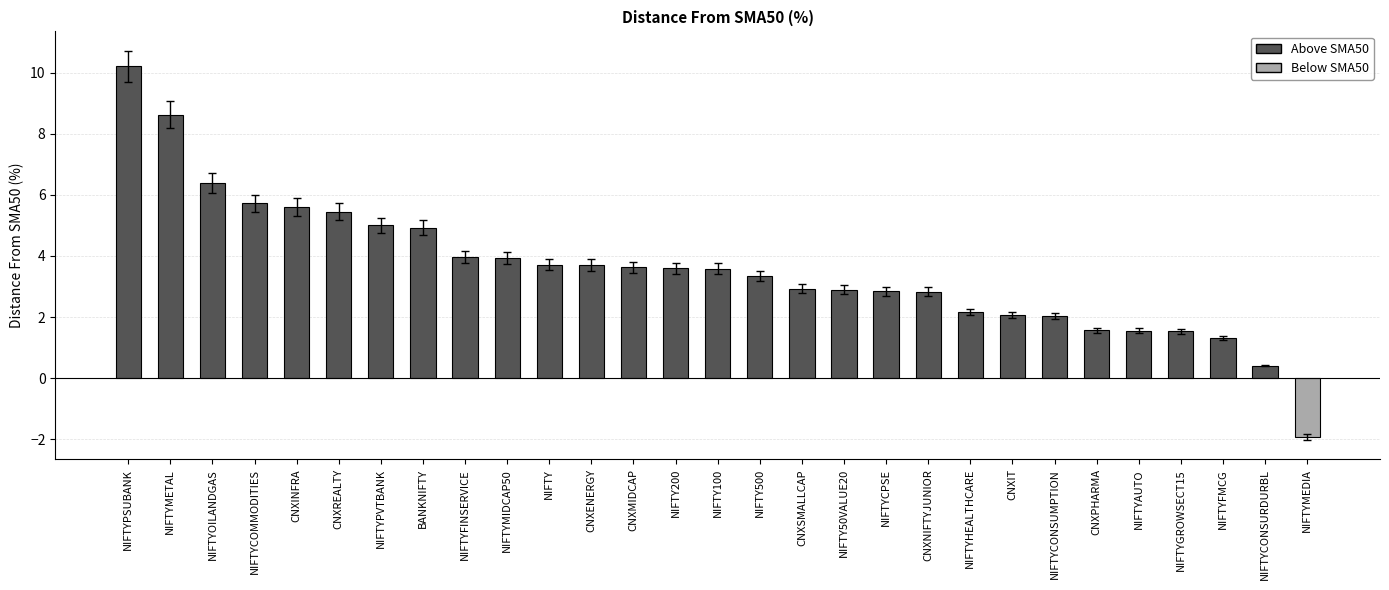

How many values are below 3?

13